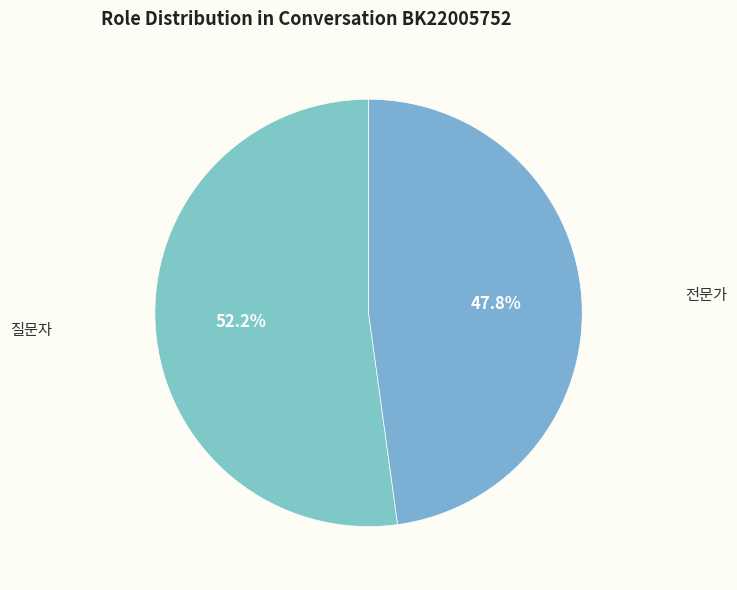

Rank the categories by value from lowest to highest.

전문가, 질문자